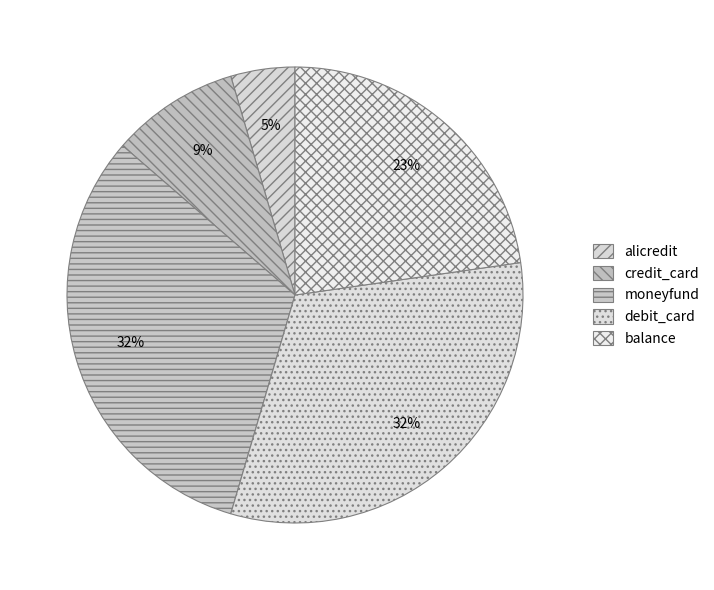

The balance slice represents 9% of the pie. True or false?

False